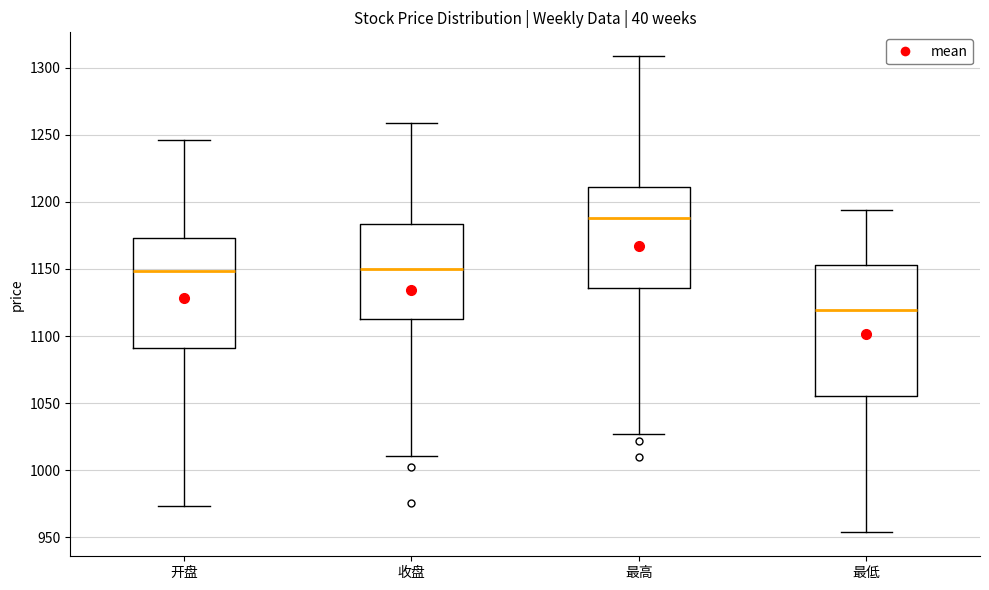

Reading left to right, transcribe this box plot: for each box, give where its median line is, the range the box spans, and where its two whiskers end, as read against the y-axis. The values are not printed on the chart, so give them approximately, as read against the axis.

开盘: median 1150, box 1090 to 1175, whiskers 975 to 1245
收盘: median 1150, box 1115 to 1185, whiskers 1010 to 1260
最高: median 1190, box 1135 to 1210, whiskers 1025 to 1310
最低: median 1120, box 1055 to 1155, whiskers 955 to 1195